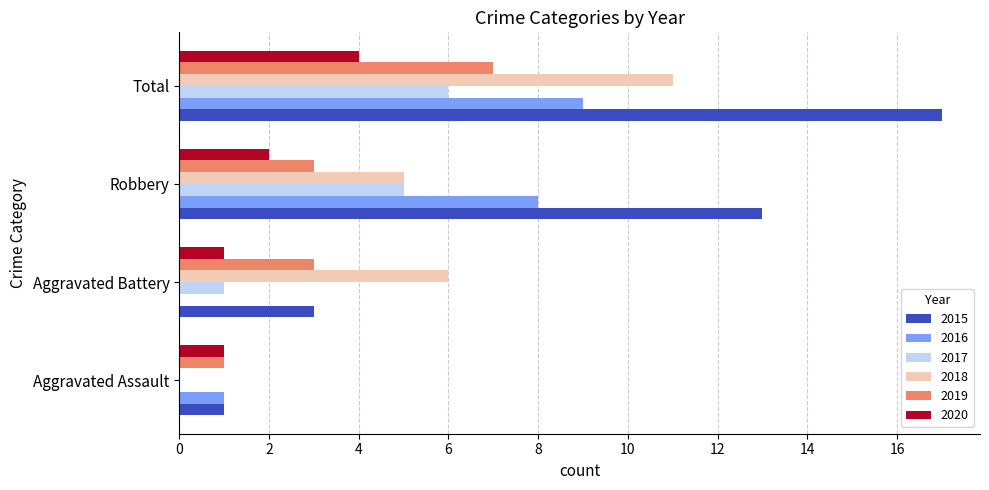

Between Aggravated Assault and Total, which series saw the biggest shift?

2015